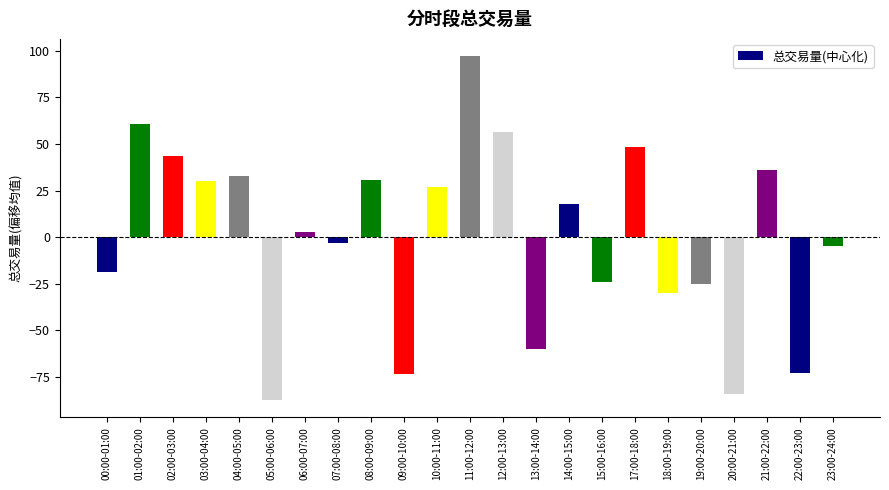

What position from the left is 18:00-19:00?

18